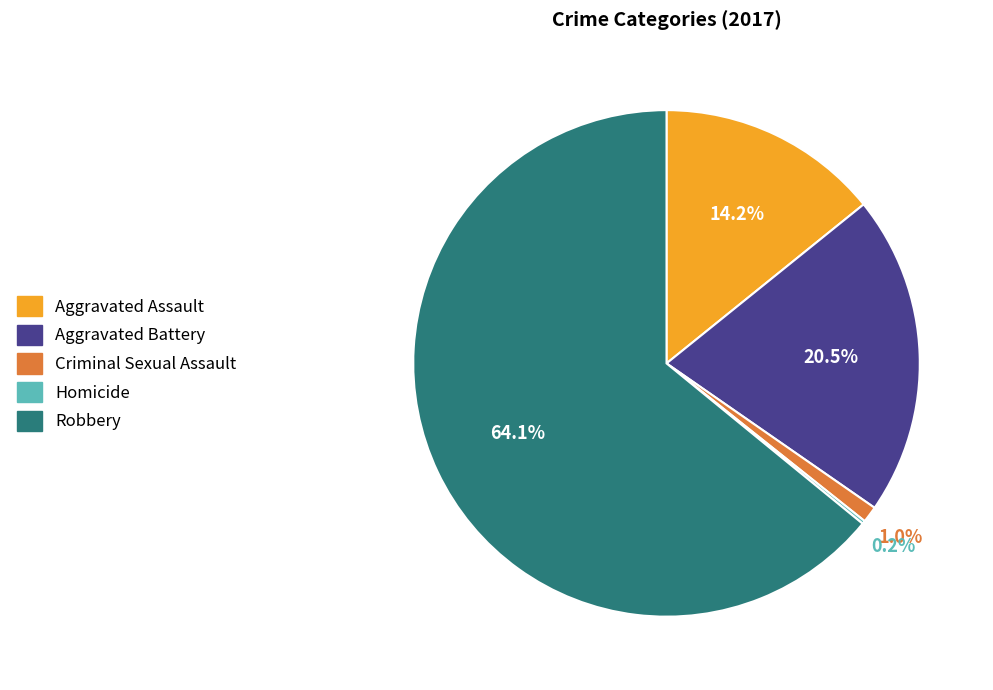

Which category accounts for the majority?

Robbery